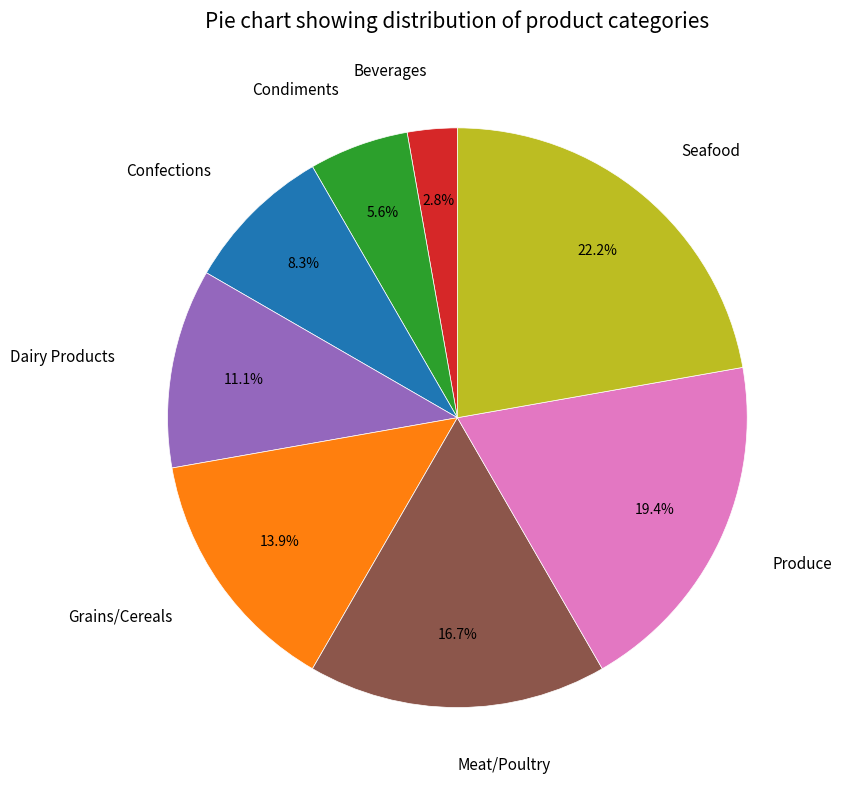

The Produce slice represents 28% of the pie. True or false?

False